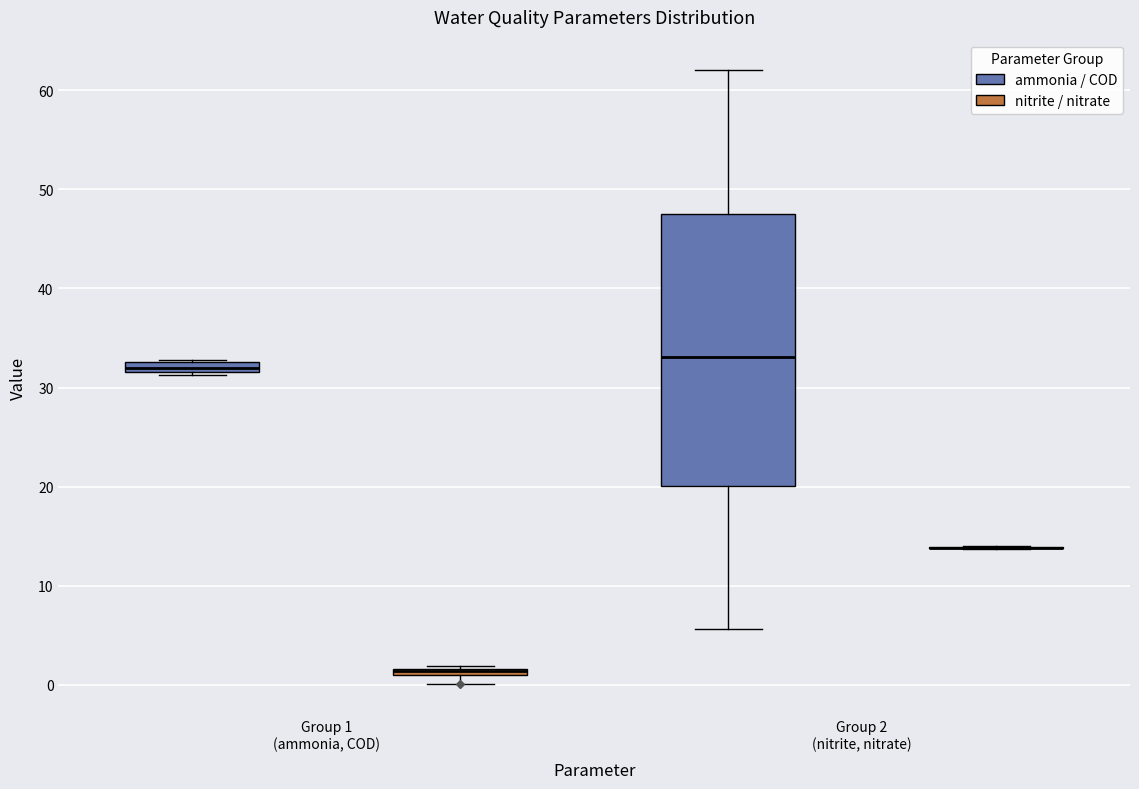

Where is the upper edge of the box for Group 1 (ammonia, COD) (ammonia / COD) on the y-axis? The values are not printed on the chart, so give them approximately, as read against the axis.

33